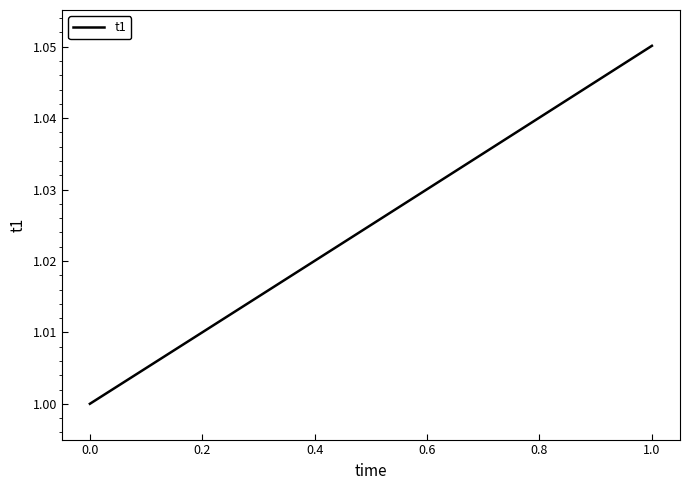

How many lines are shown in the chart?

1